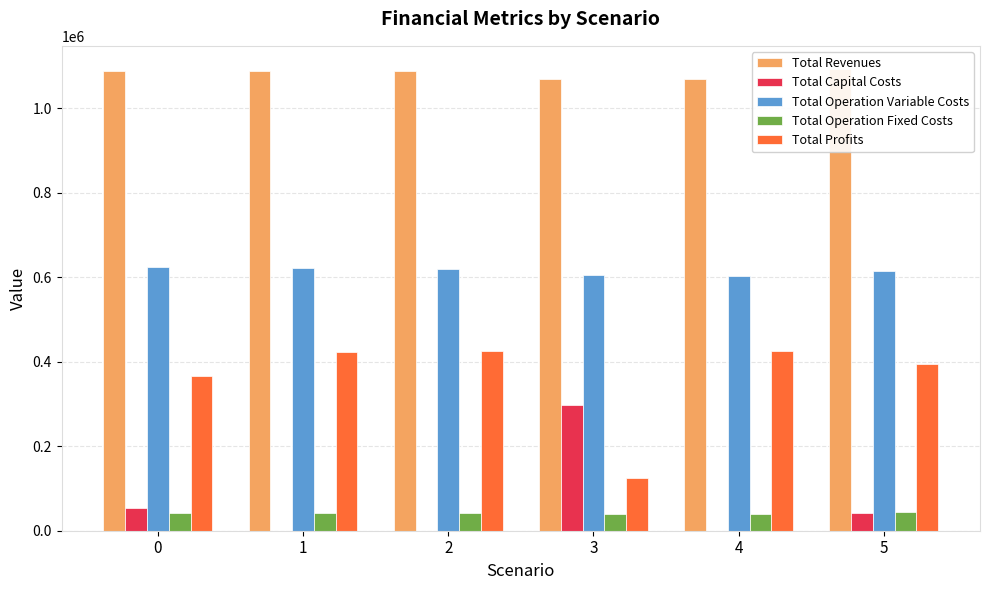

How many groups of bars are there?

6